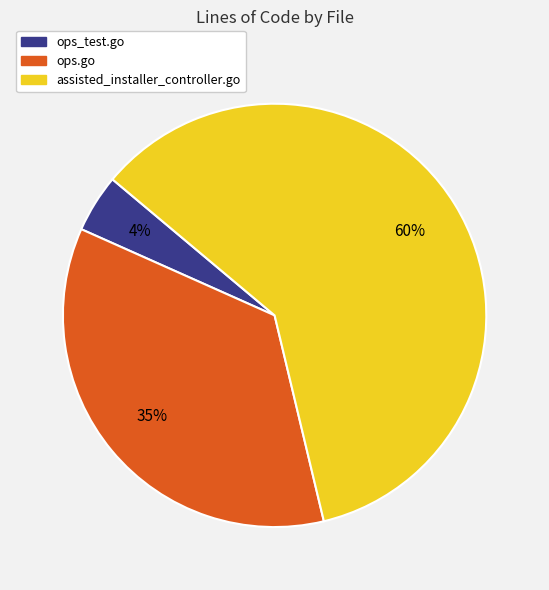

Rank the categories by value from lowest to highest.

ops_test.go, ops.go, assisted_installer_controller.go